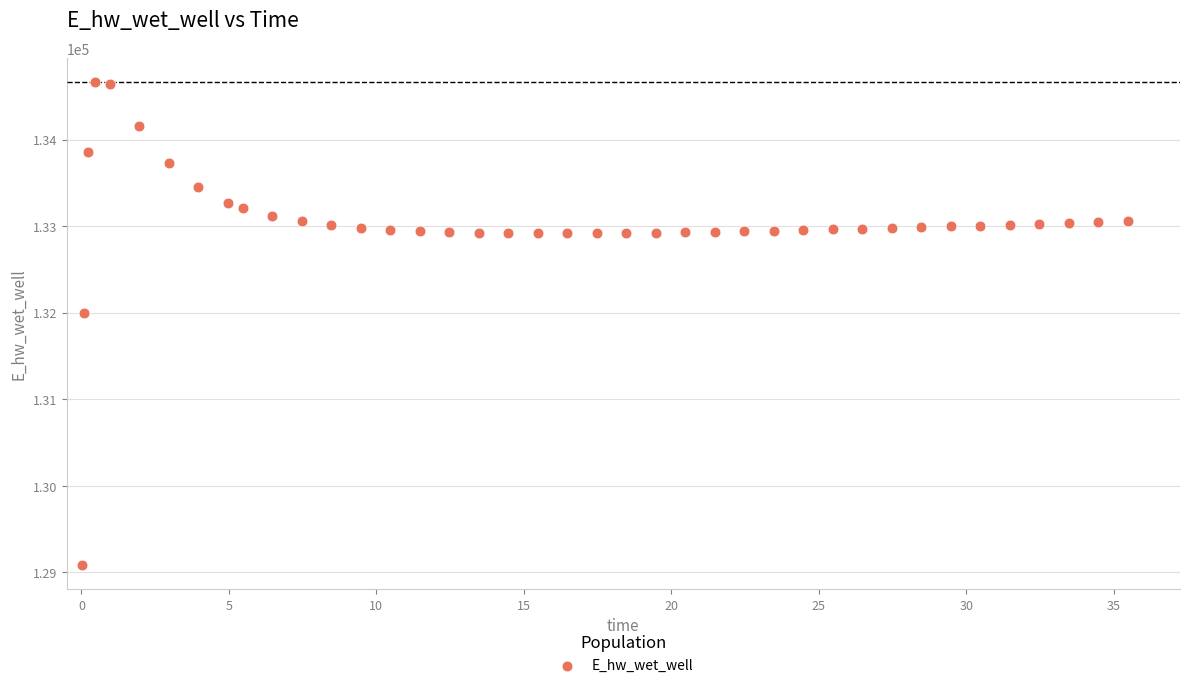

What Y value in the scatter plot is closest to 131873?

131995.3